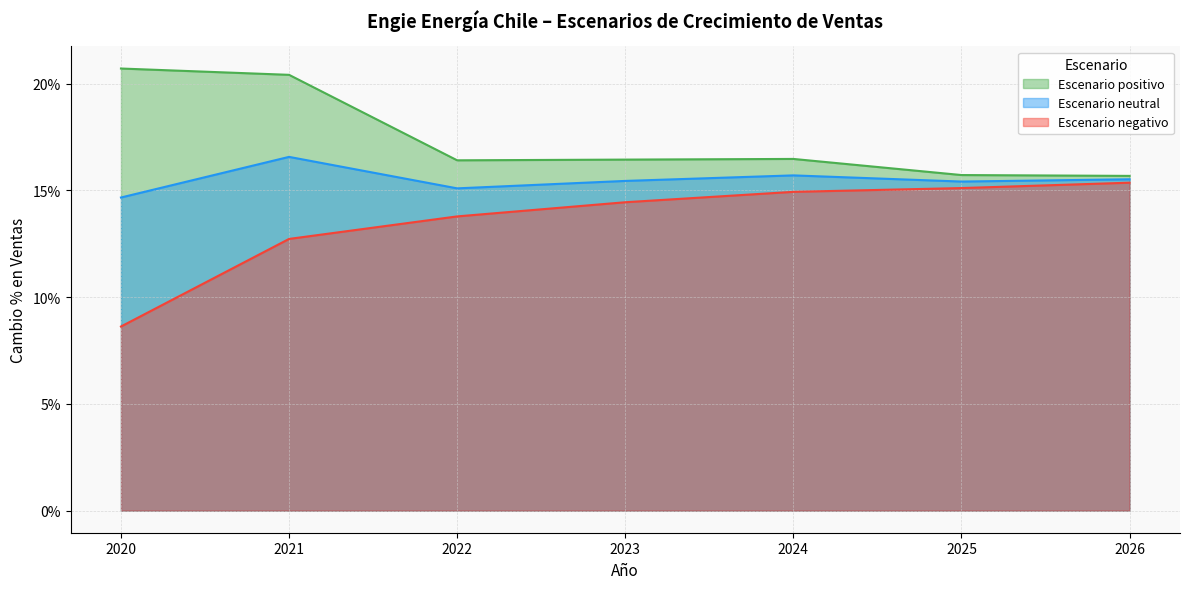

Which series changed the most between 2024 and 2026?

Escenario positivo